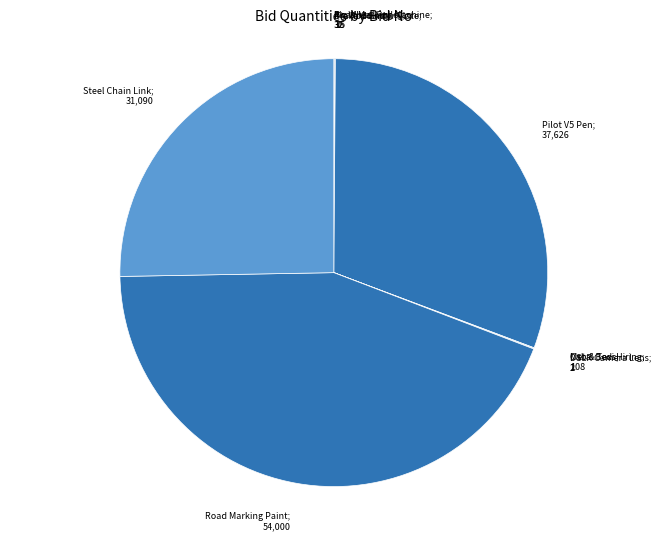

Which slice is the smallest?

GEM/2025/B/6389639